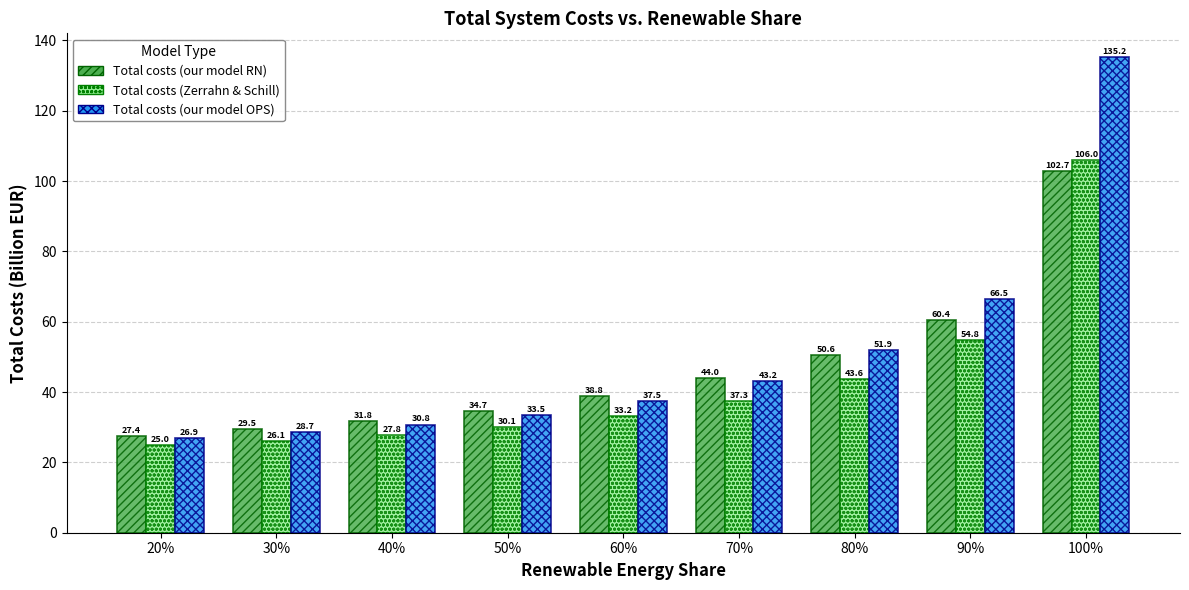

What is the label of the 9th bar from the right?

20%